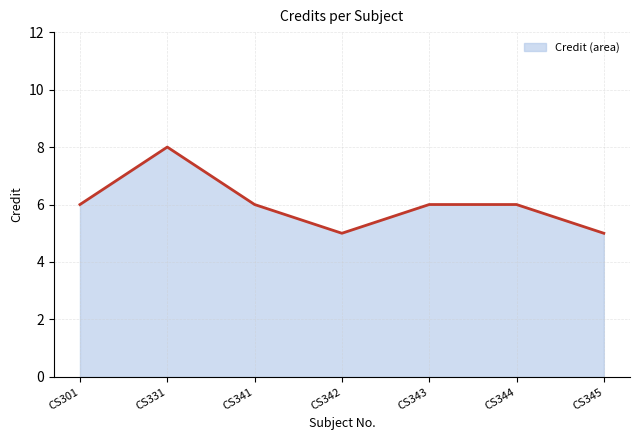

Rank the categories by value from highest to lowest.

CS331, CS301, CS341, CS343, CS344, CS342, CS345